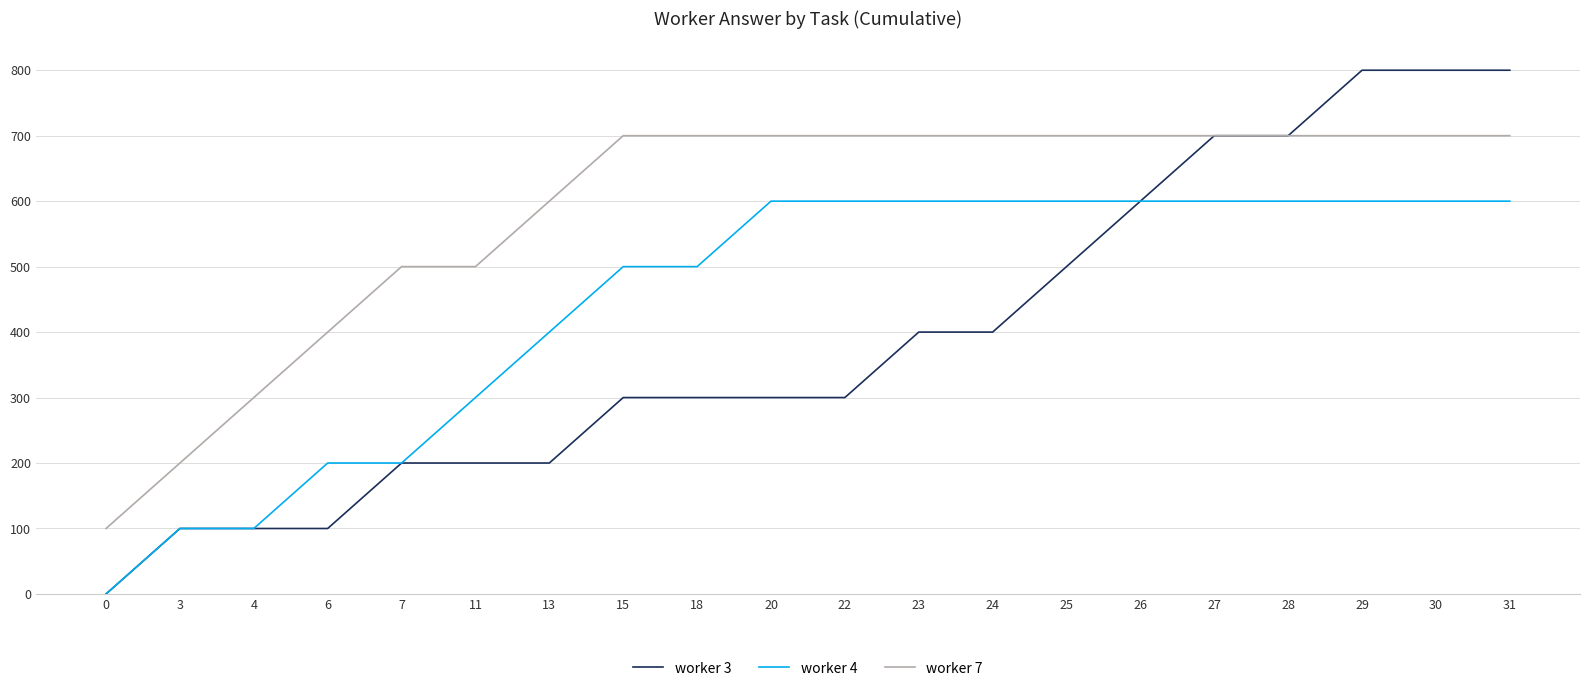

Which series has the largest range (max minus min)?

worker 3